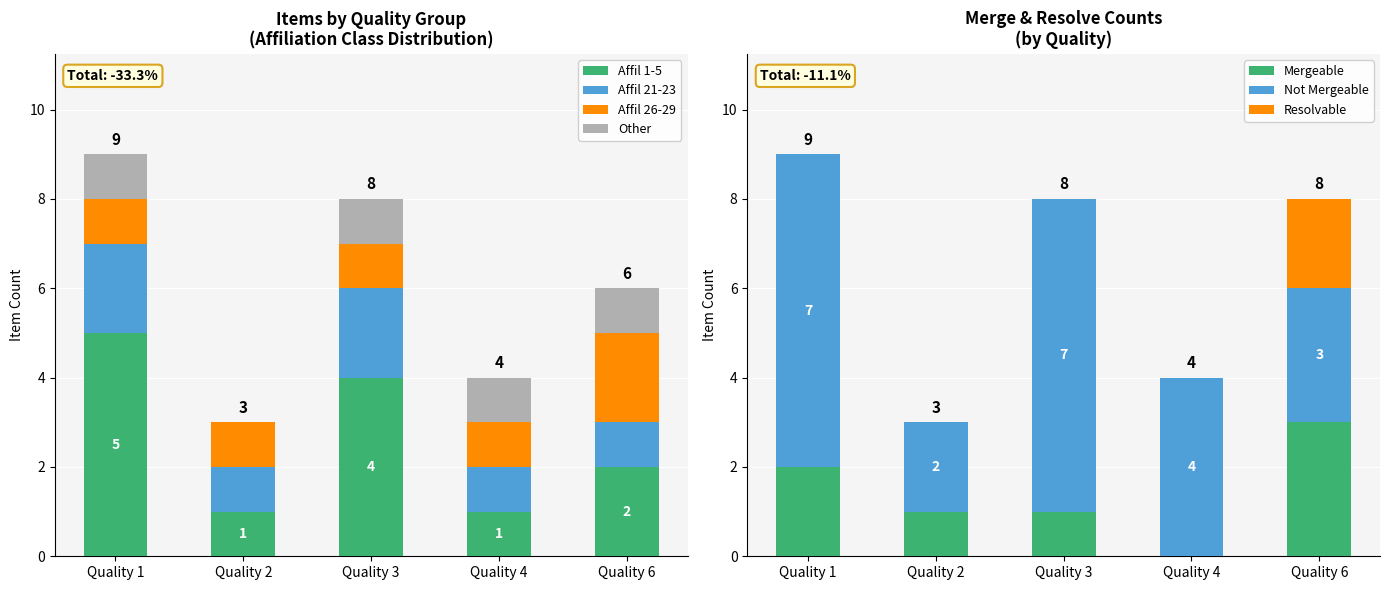

The value of Affil 1-5 at Quality 3 is 4. True or false?

True